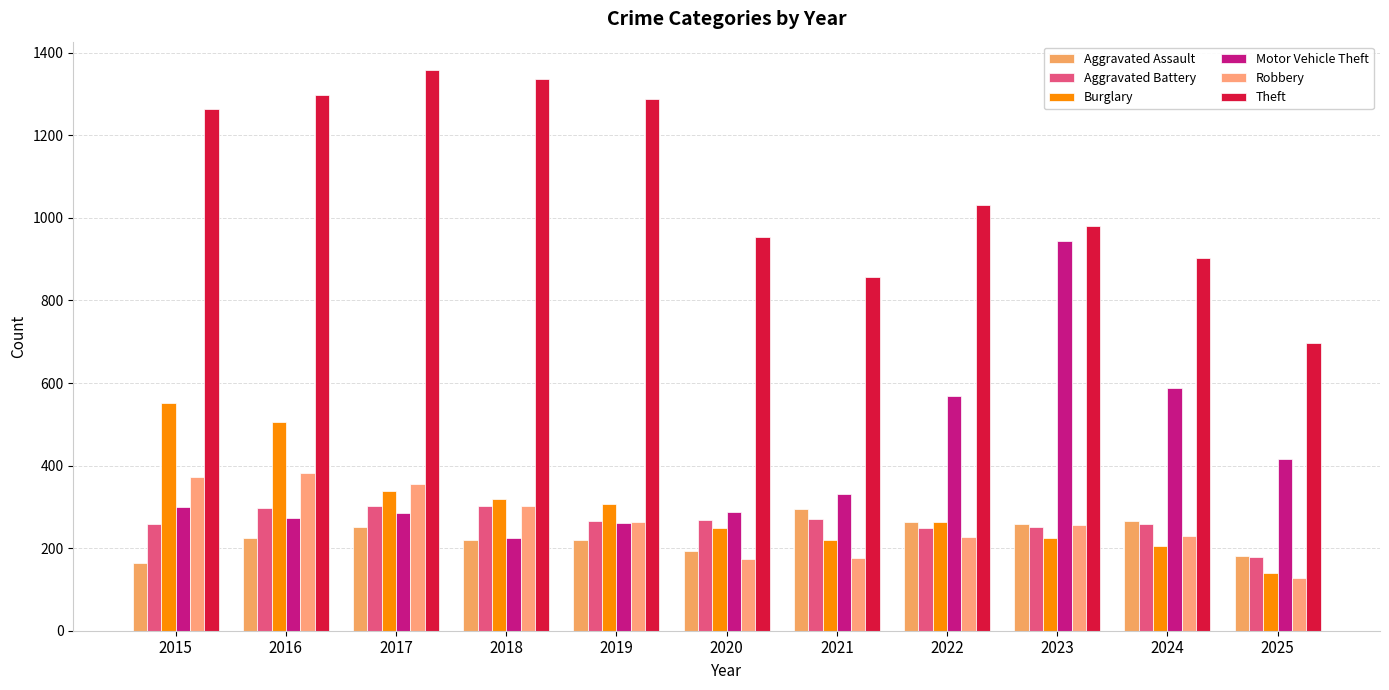

Between 2019 and 2022, which series saw the biggest shift?

Motor Vehicle Theft